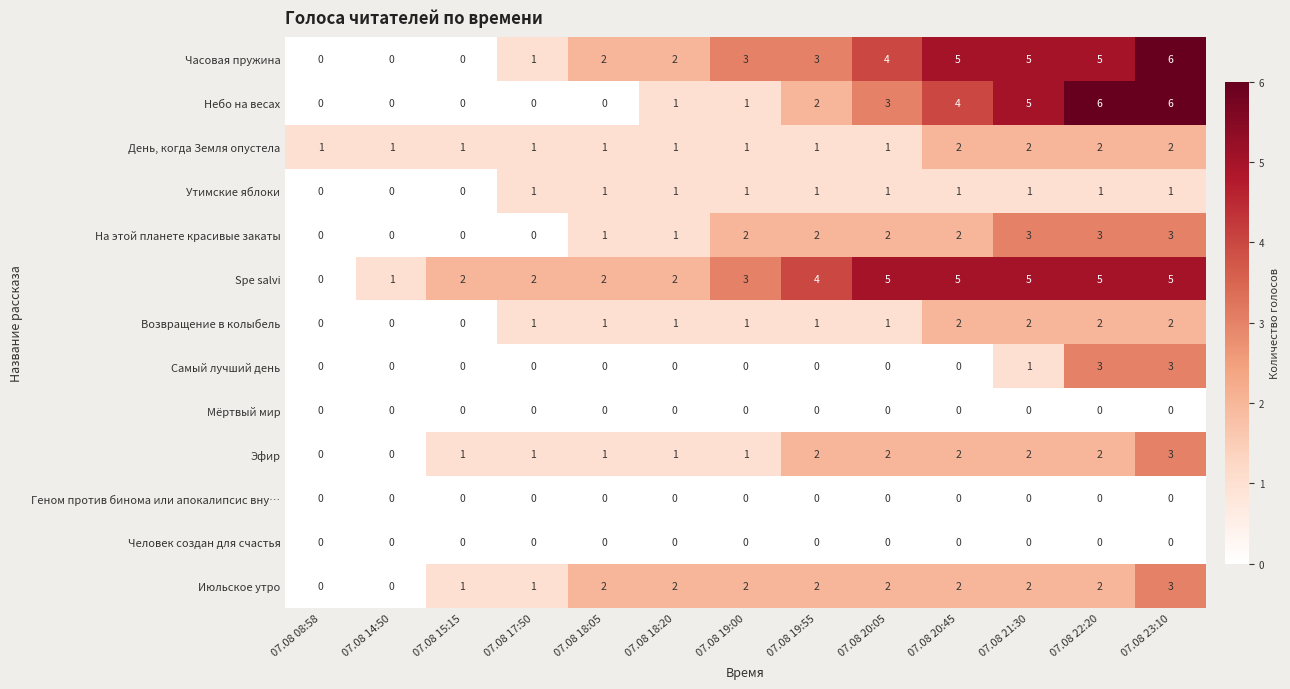

True or false: Spe salvi has a value of 0 at 07.08 08:58.

True